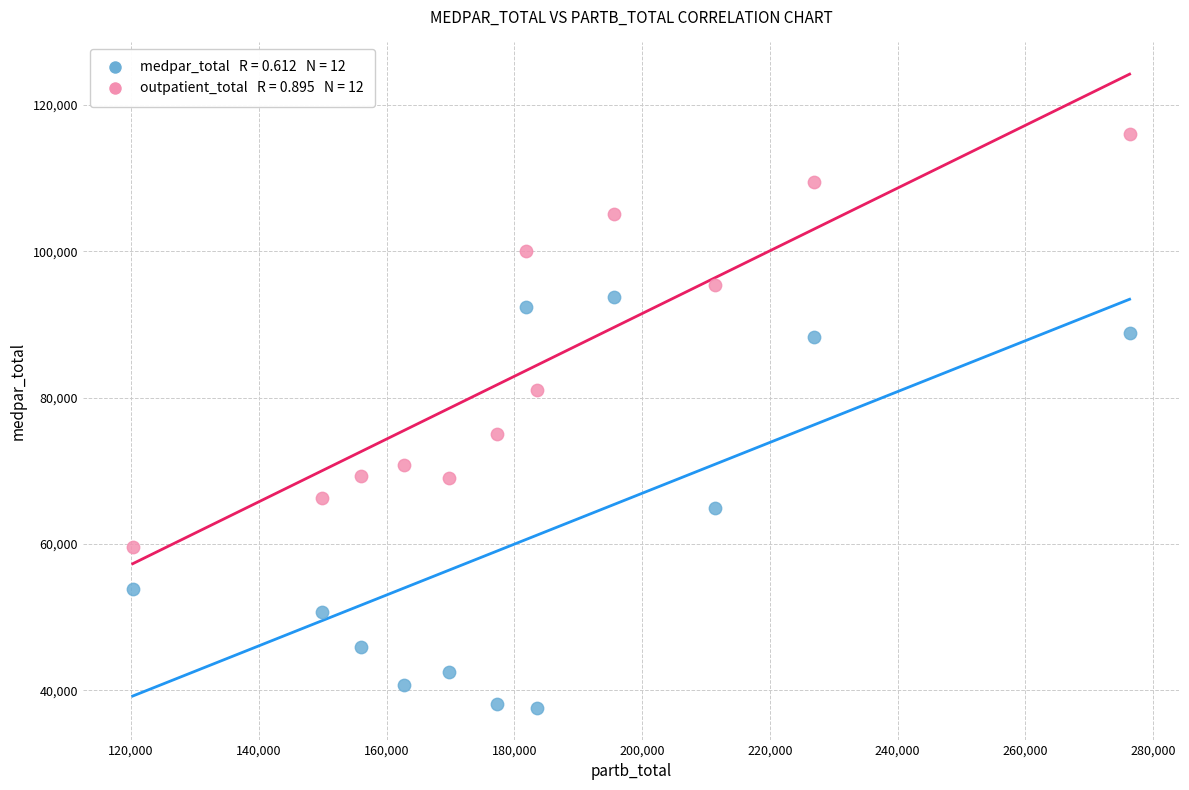

Across all series, what Y value is closest to 76827?

75005